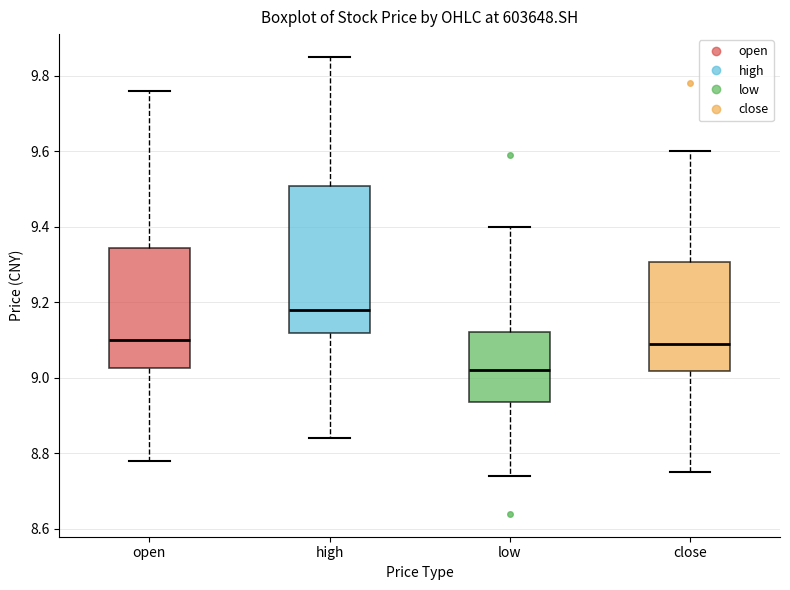

Reading left to right, transcribe this box plot: for each box, give where its median line is, the range the box spans, and where its two whiskers end, as read against the y-axis. The values are not printed on the chart, so give them approximately, as read against the axis.

open: median 9.10, box 9.02 to 9.34, whiskers 8.78 to 9.76
high: median 9.18, box 9.12 to 9.50, whiskers 8.84 to 9.86
low: median 9.02, box 8.94 to 9.12, whiskers 8.74 to 9.40
close: median 9.10, box 9.02 to 9.30, whiskers 8.76 to 9.60